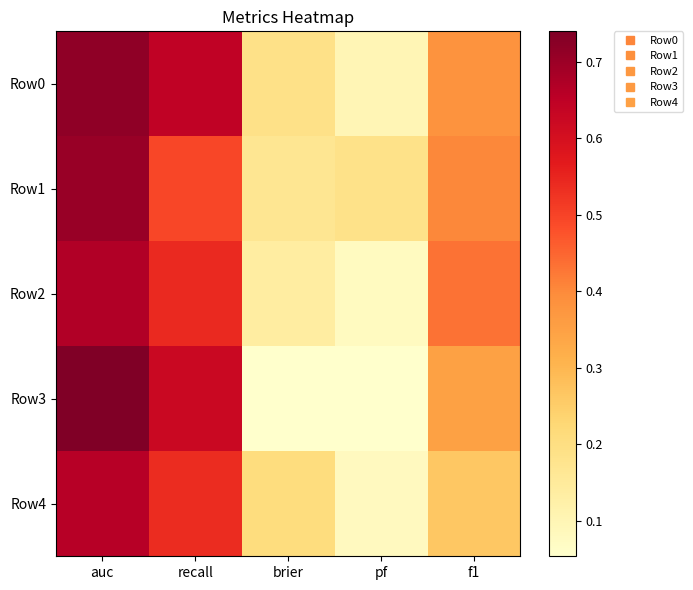

What is the difference between the highest and lowest values at recall?

0.2